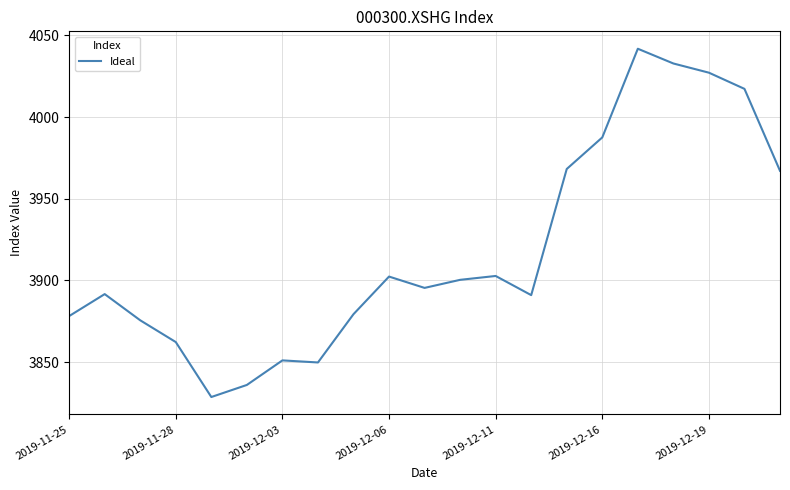

What is the smallest value displayed?

3828.7